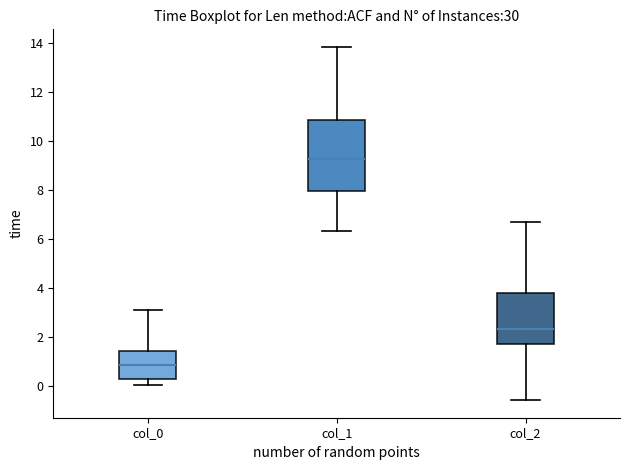

Which box is the tallest, from its lower edge to its upper edge?

col_1